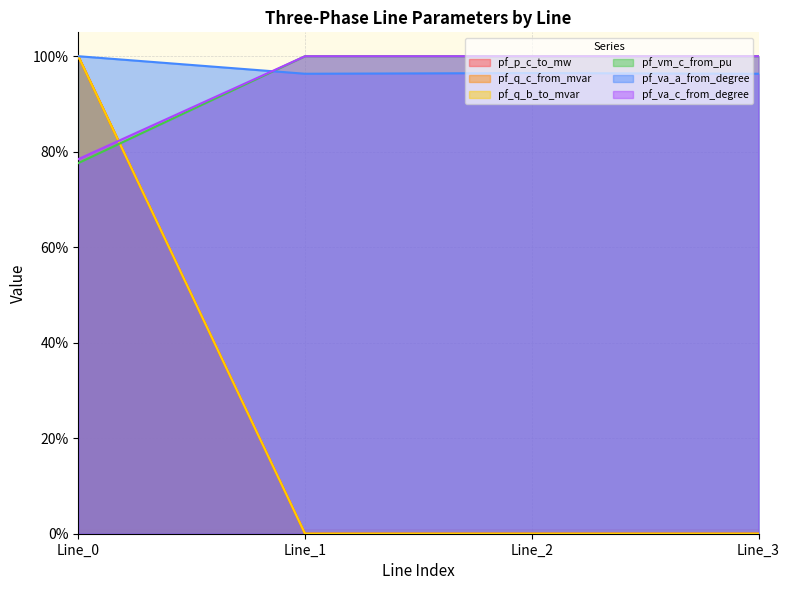

How many distinct data groups are displayed?

6